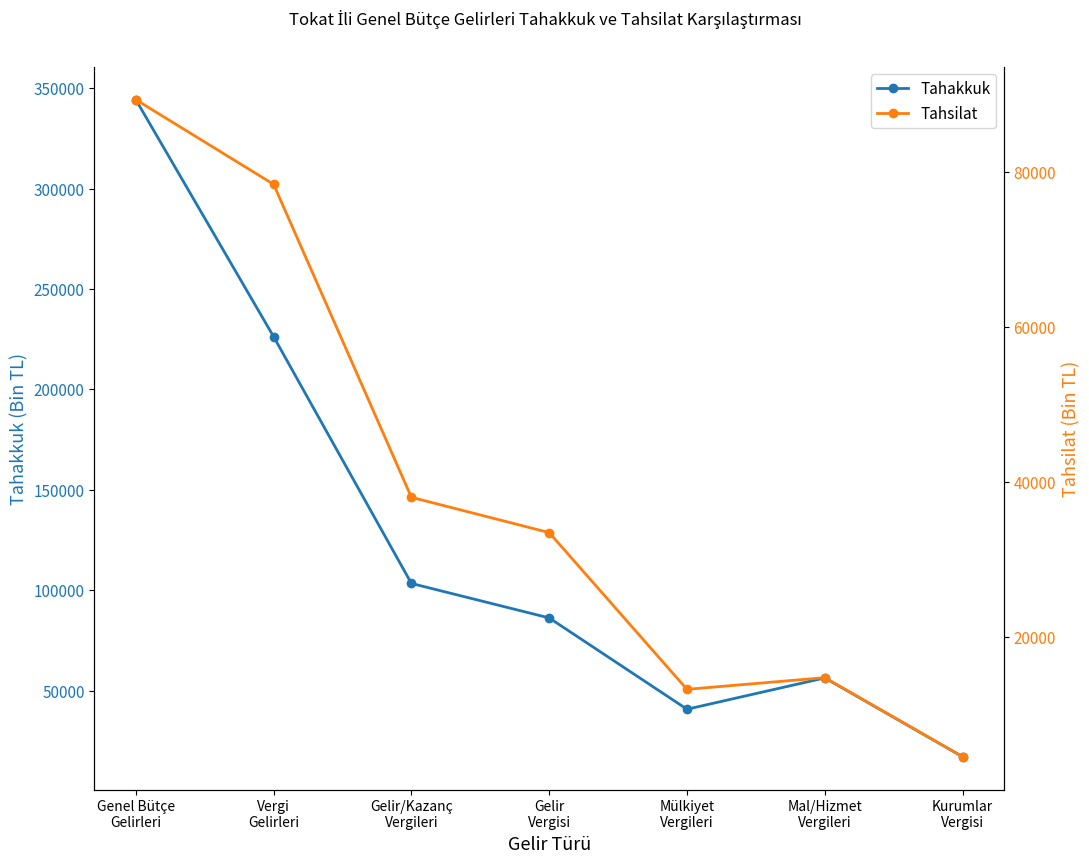

How many values in the Tahsilat series are below 33486?

3